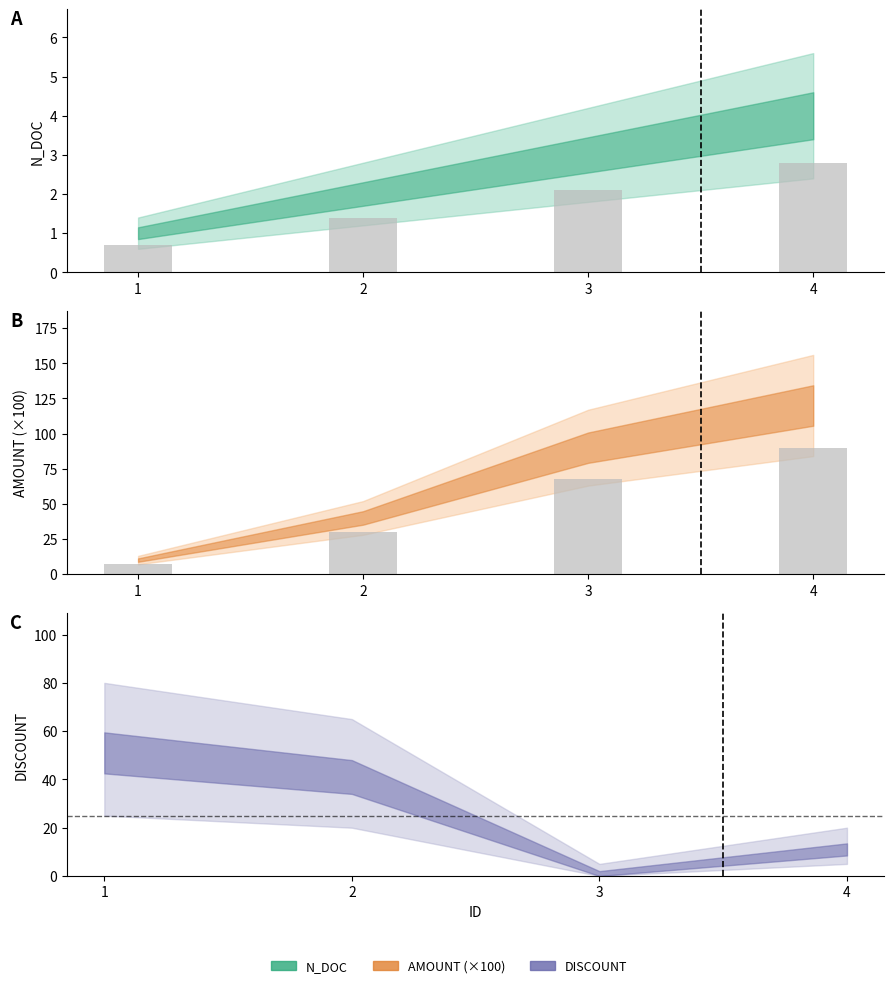

What is the sum of all N_DOC (bar) values?

7.0